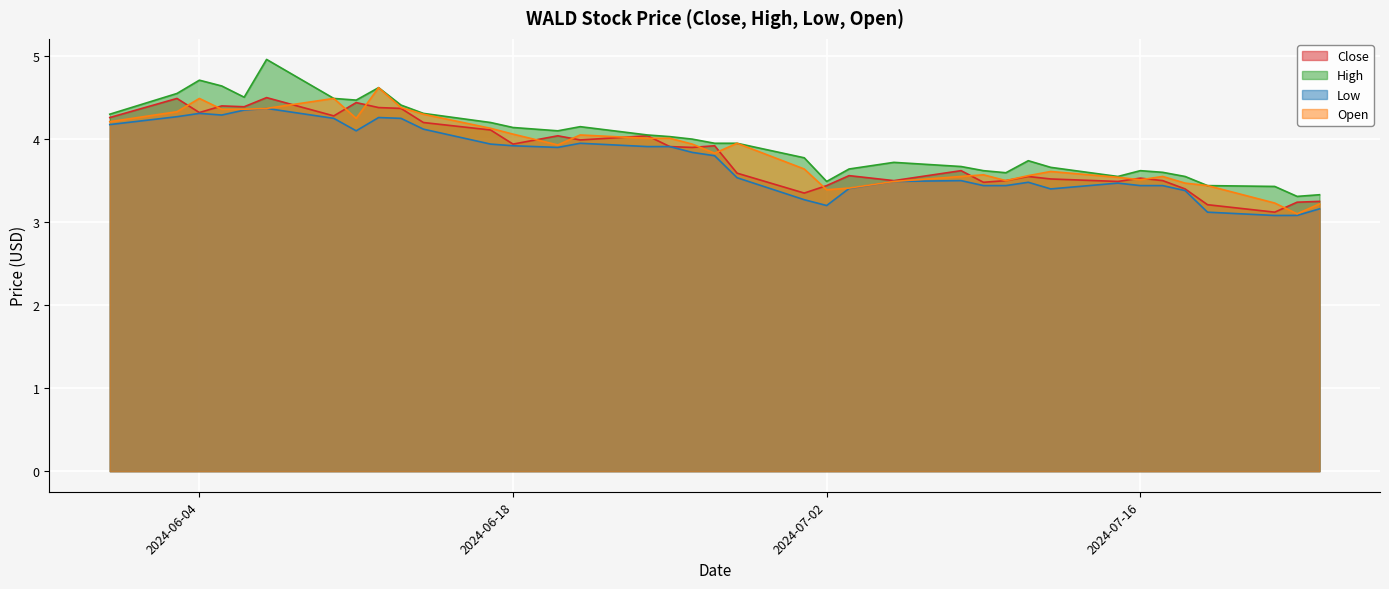

What position from the left is 2024-07-09?

26